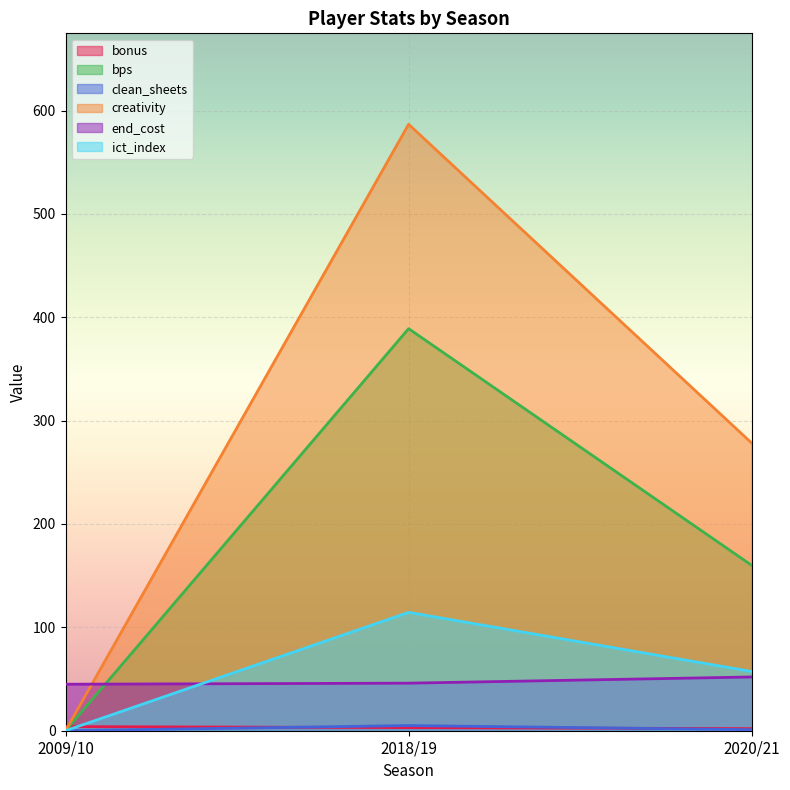

What is the spread (max minus min) of values at 2009/10?

45.0